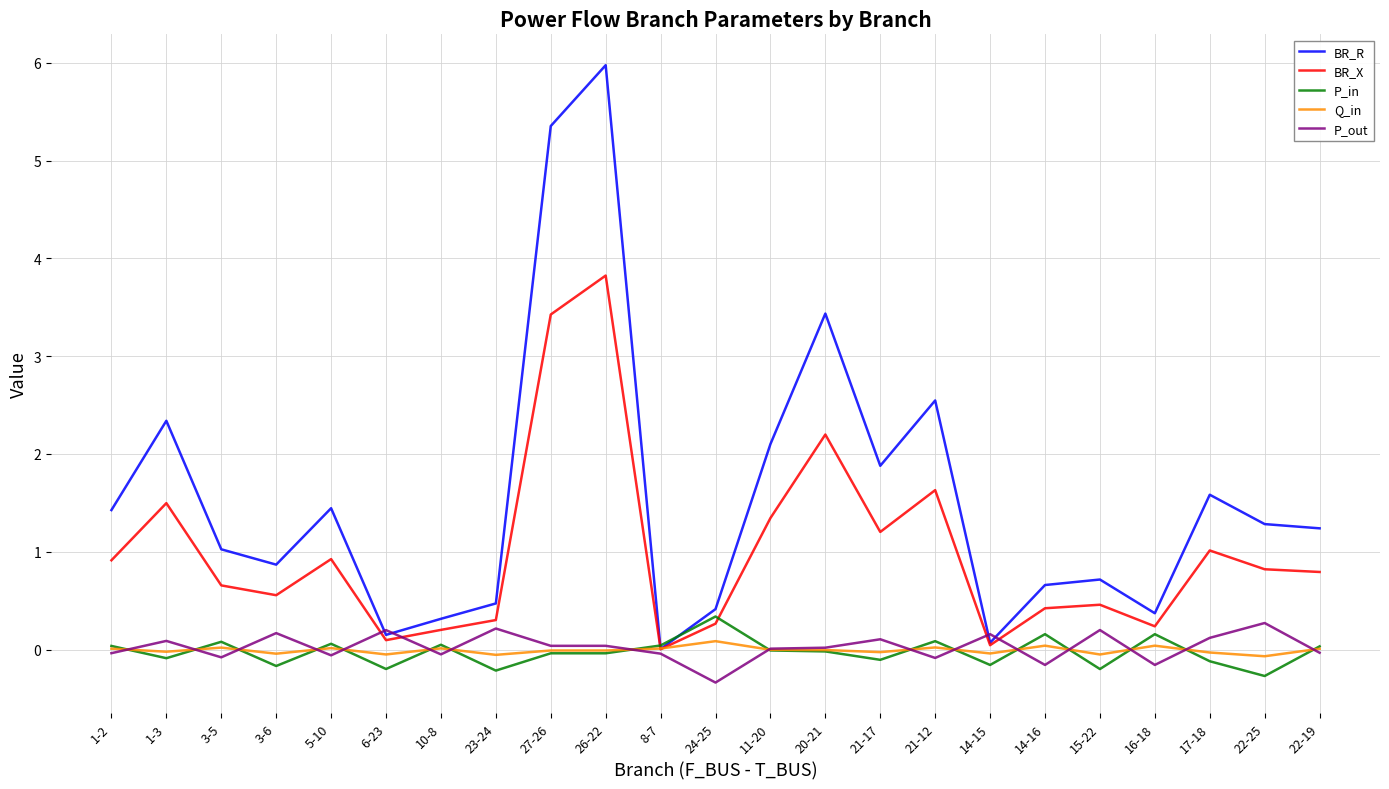

Between 5-10 and 20-21, which series saw the biggest shift?

BR_R